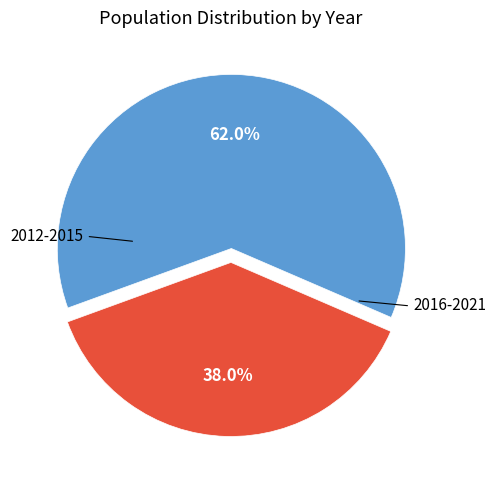

Is there any slice that represents more than half of the pie?

Yes